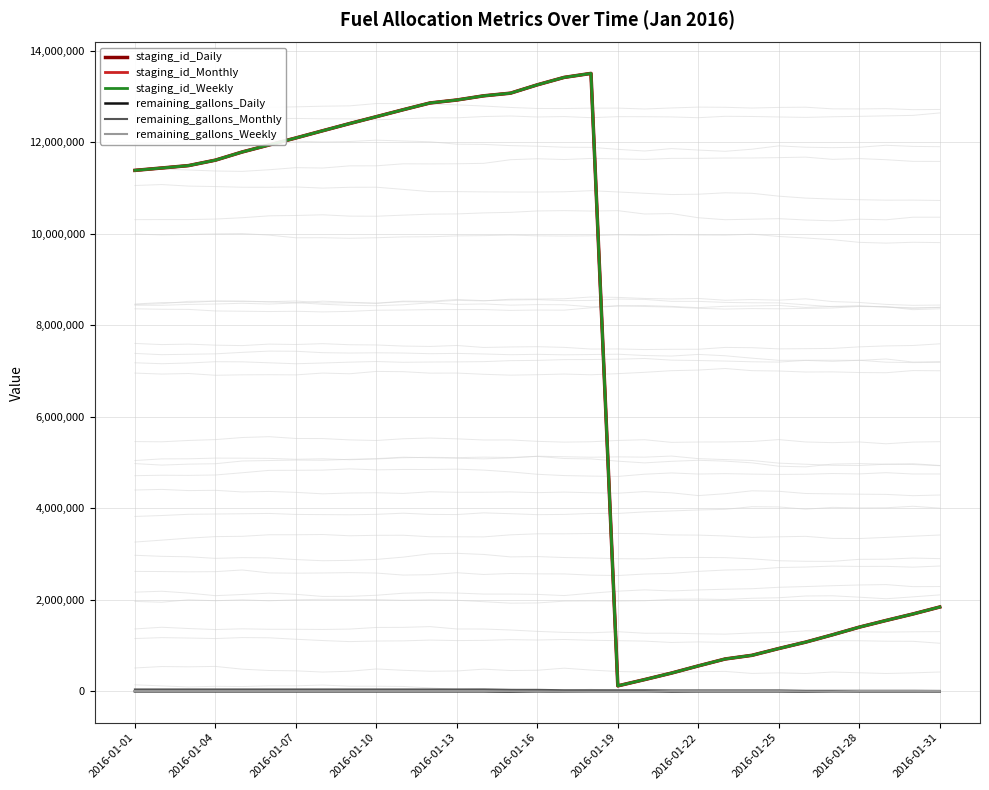

The remaining_gallons_Monthly series shows 26538 at 2016-01-16. True or false?

False